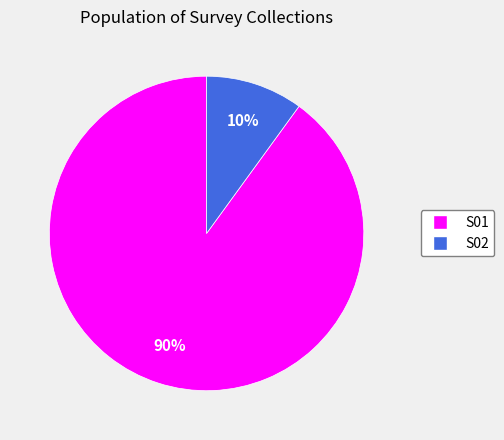

Is it true that S01 is 99% of the pie?

False